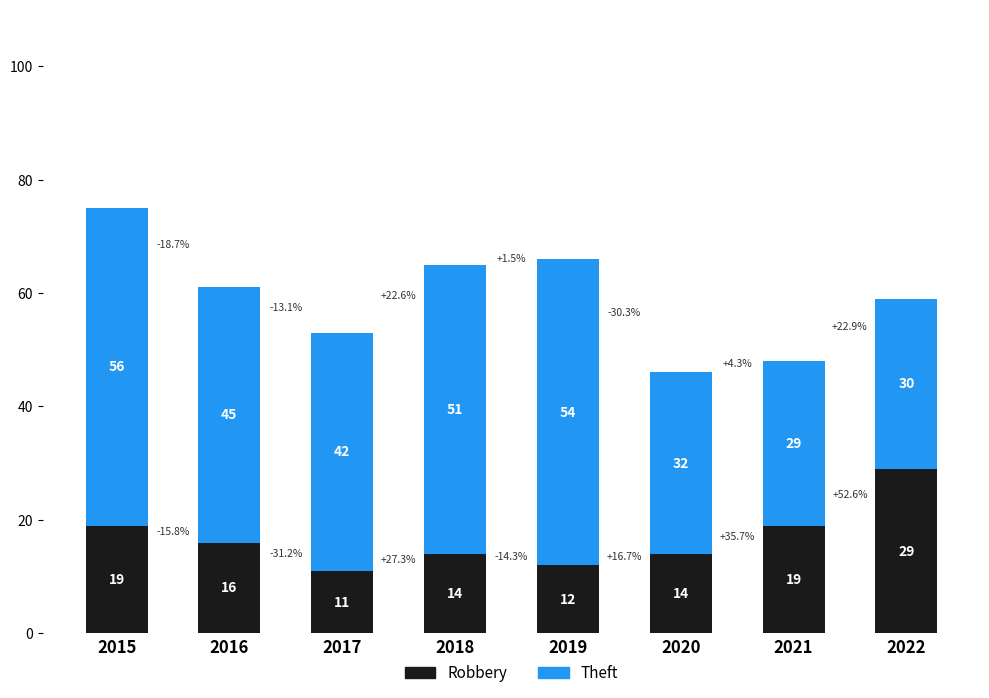

What is the average value of the Robbery series?

17